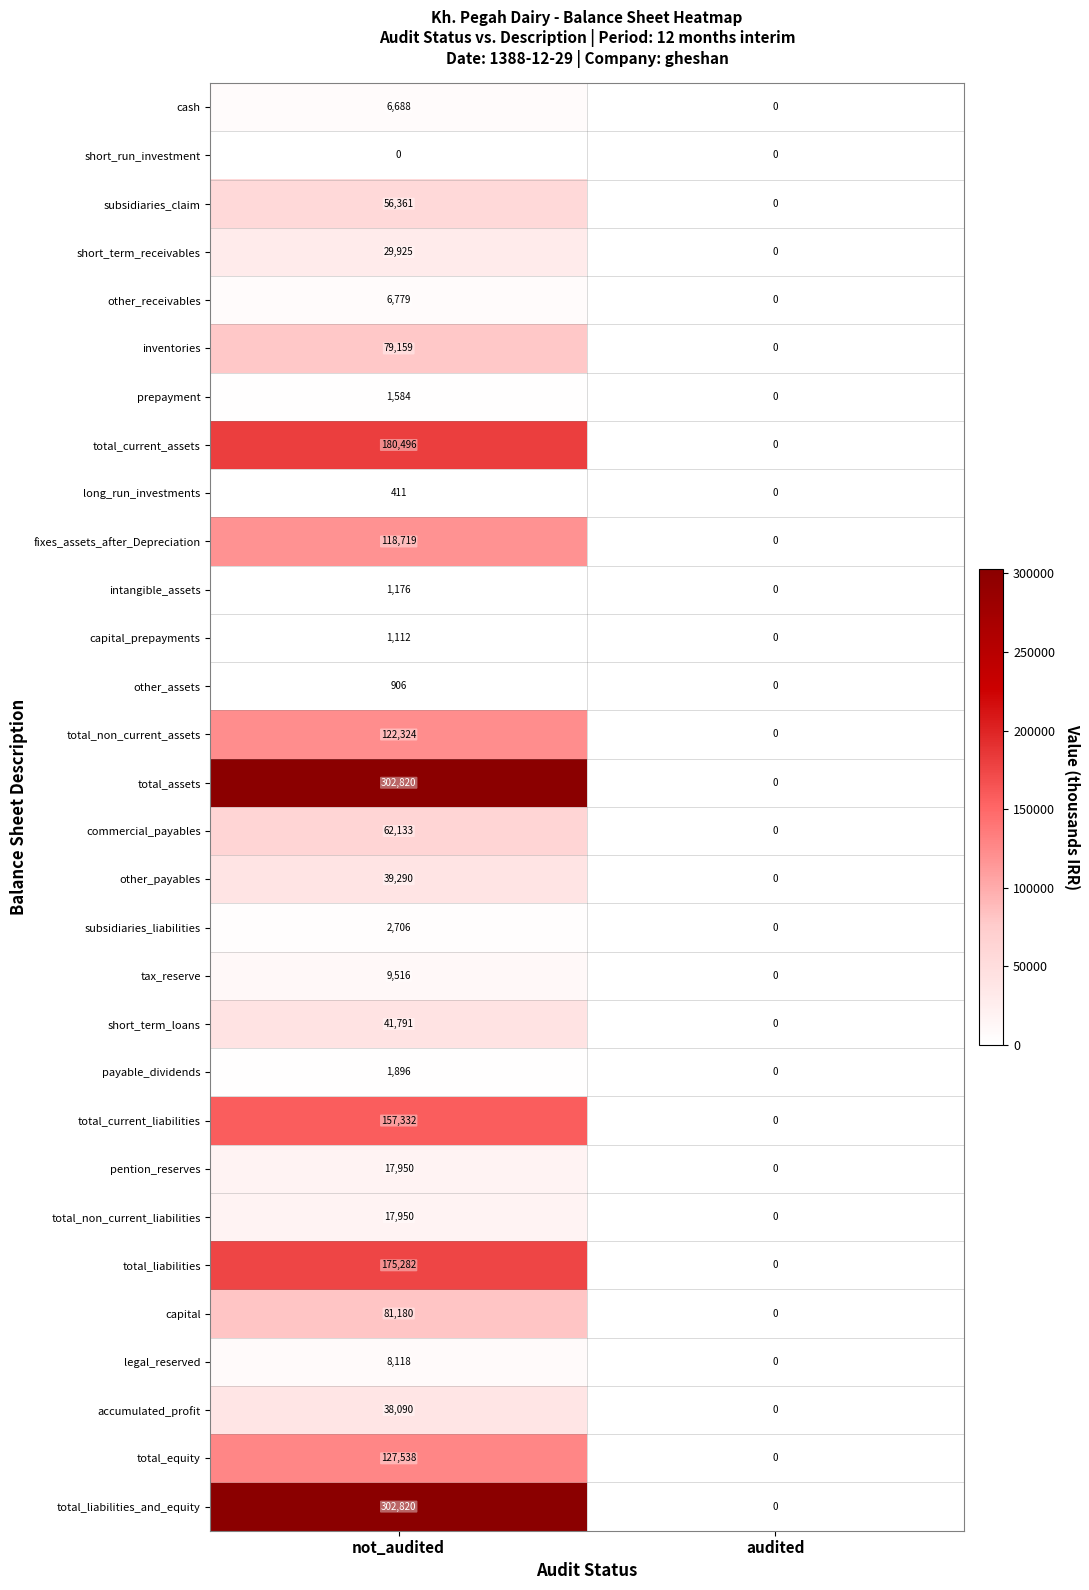

What is the total value across all series at not_audited?

1992052